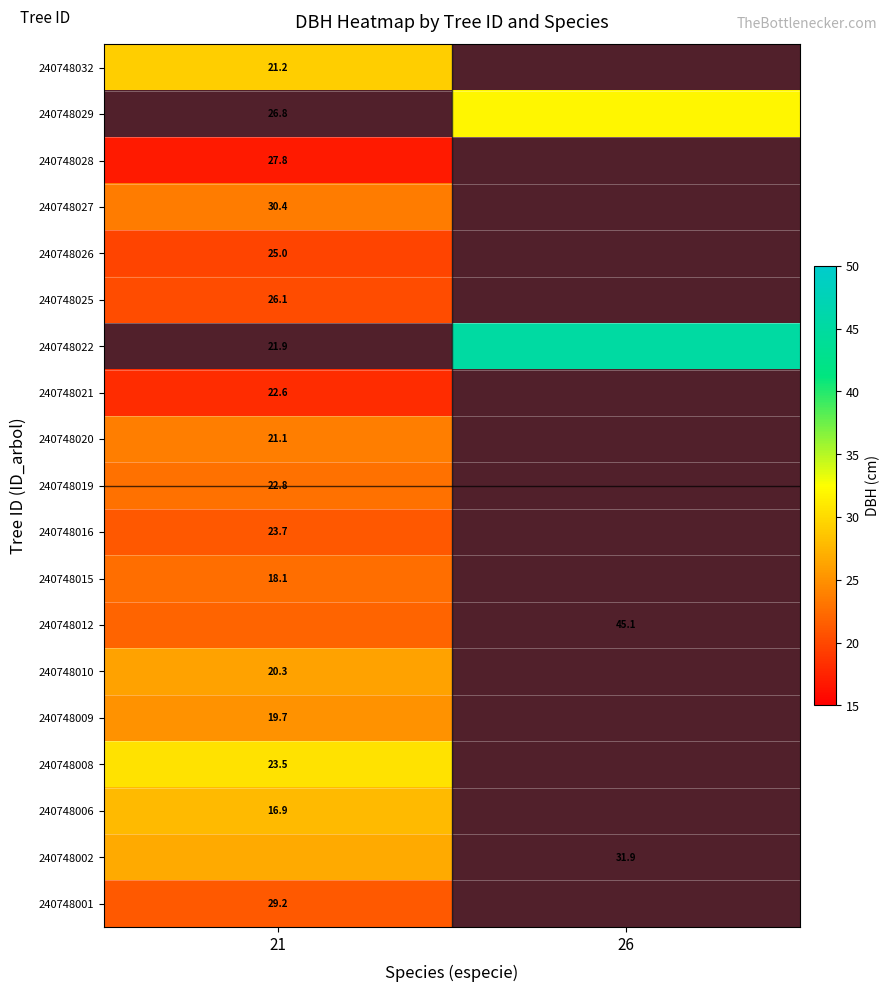

Rank the series at 21 from highest to lowest value.

240748032, 240748029, 240748022, 240748008, 240748006, 240748002, 240748010, 240748009, 240748020, 240748027, 240748019, 240748015, 240748012, 240748001, 240748016, 240748025, 240748026, 240748021, 240748028